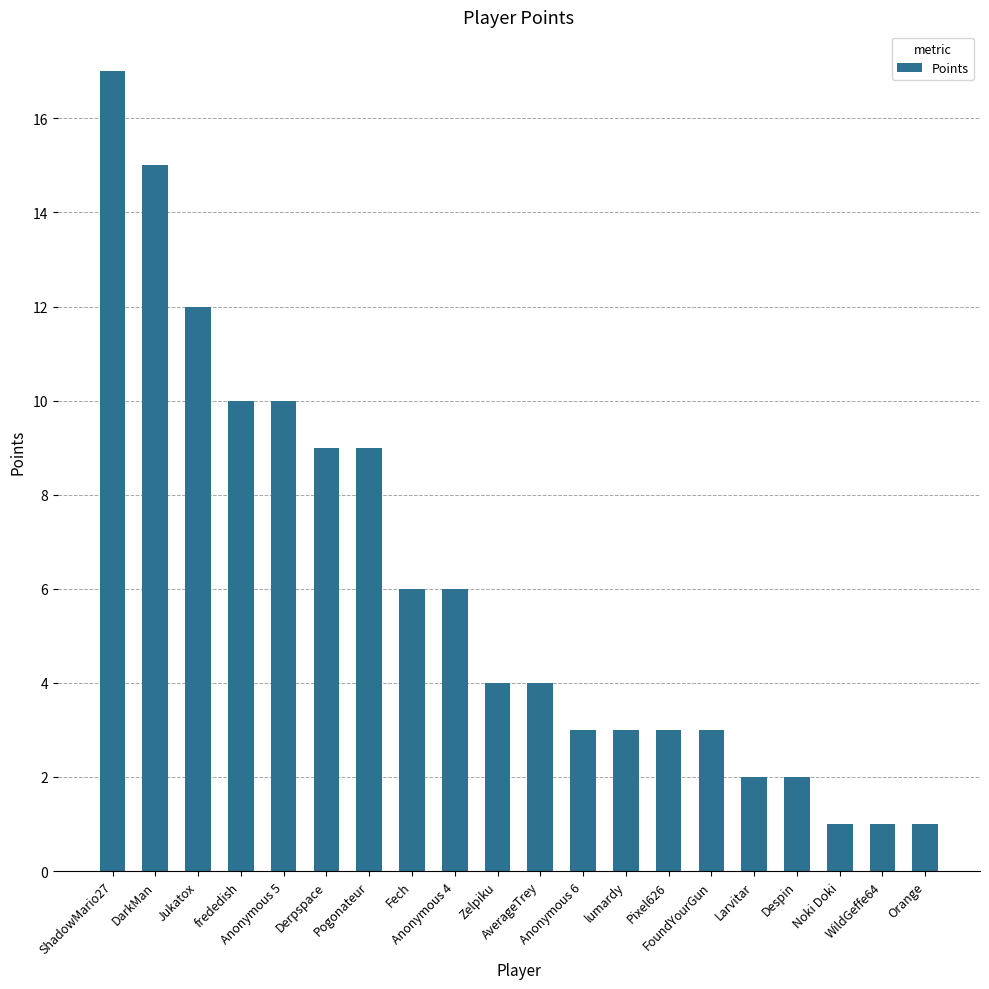

How many distinct data groups are displayed?

1